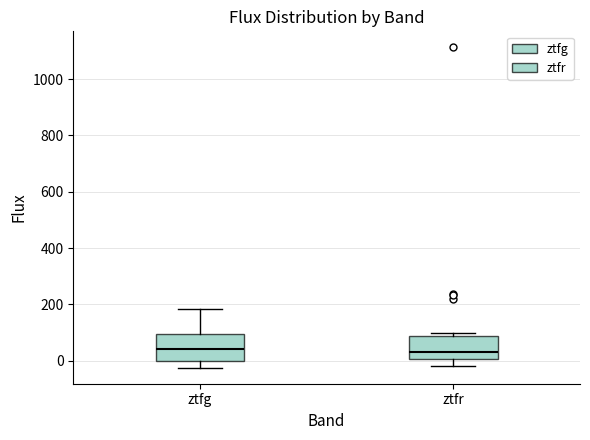

Reading left to right, read every box against the y-axis: the position of its median line, the range the box covers, and the ends of its whiskers. The values are not printed on the chart, so give them approximately, as read against the axis.

ztfg: median 40, box 0 to 100, whiskers -20 to 180
ztfr: median 40, box 0 to 80, whiskers -20 to 100